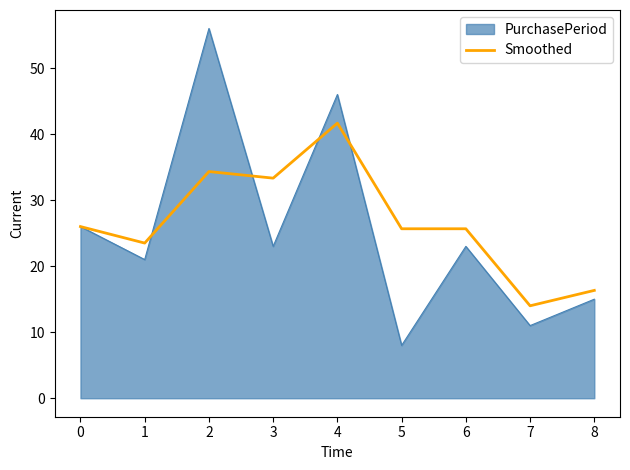

List the series in order of their peak value, highest first.

PurchasePeriod, Smoothed